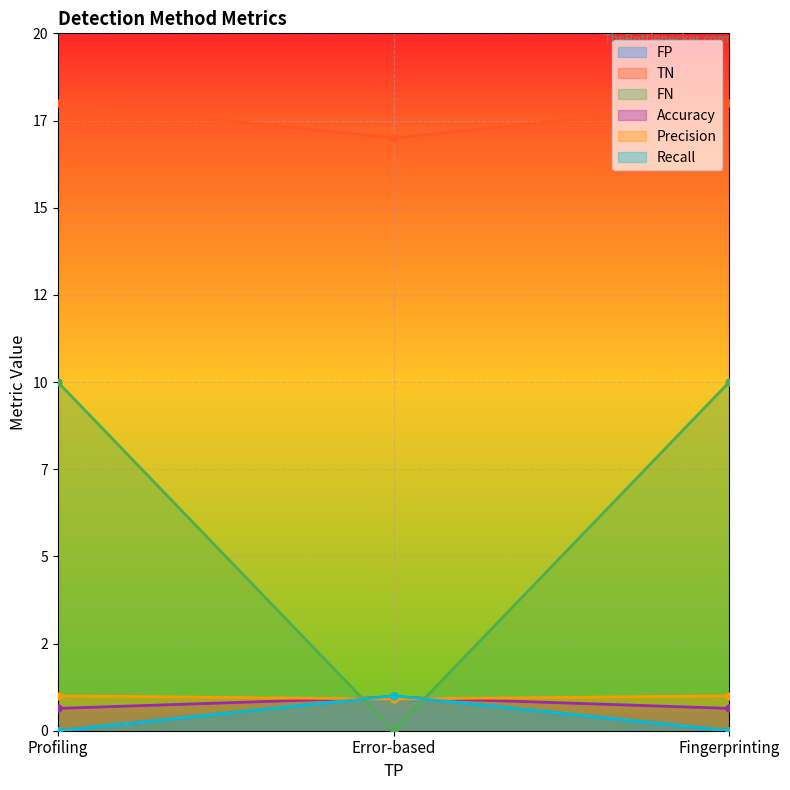

Count the number of data series in this chart.

6